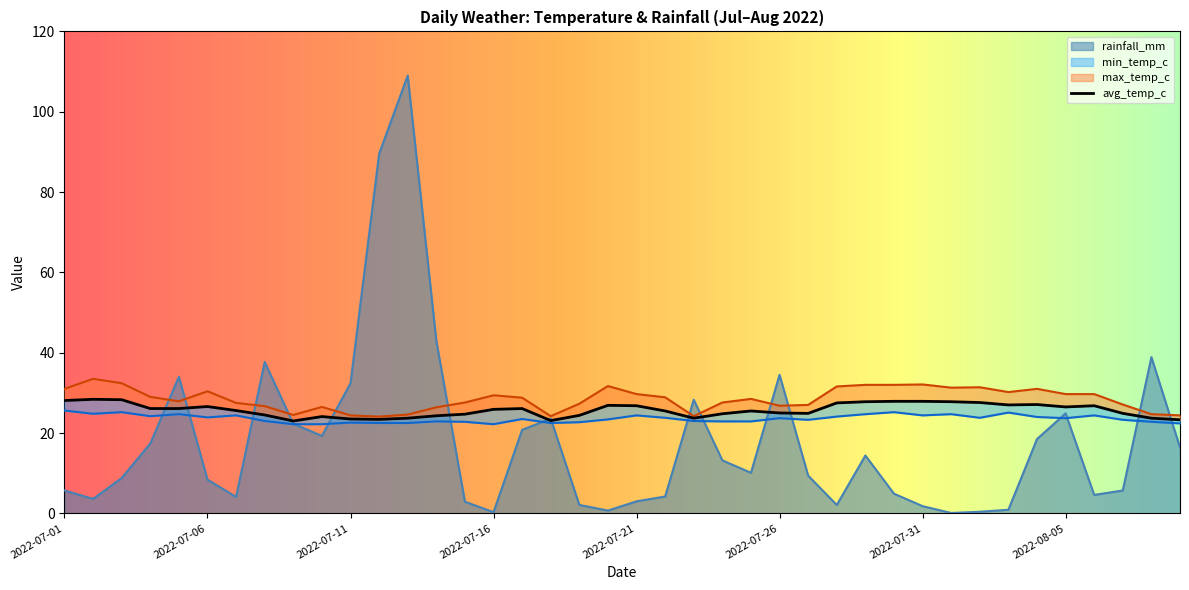

What is the sum of the min_temp_c values at 2022-07-25 and 2022-07-20?

46.3